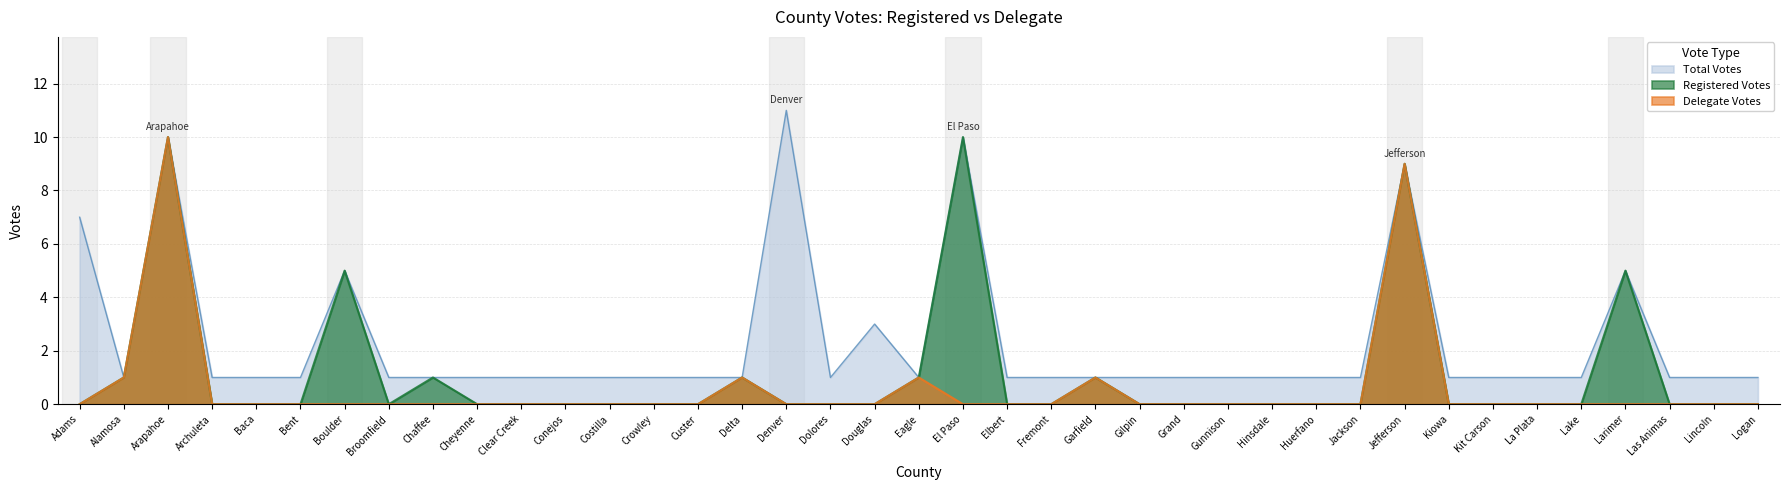

How many values in the Delegate Votes series exceed 0?

6